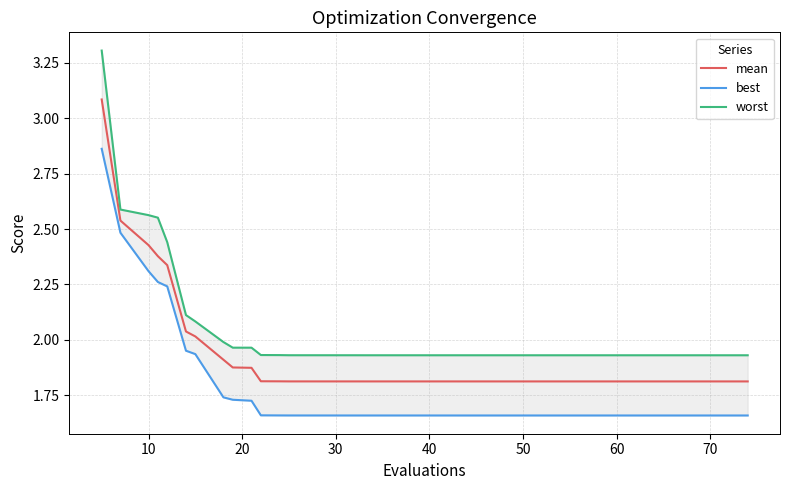

True or false: mean has a value of 1.8 at 70.

True